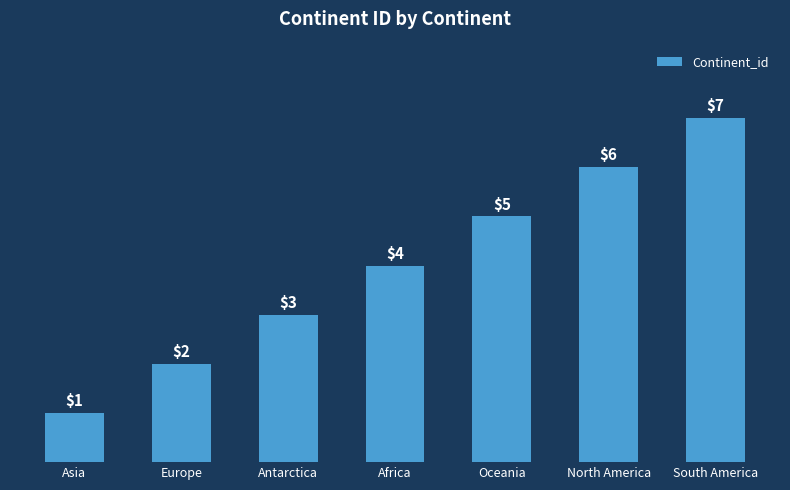

Read the value at South America.

7